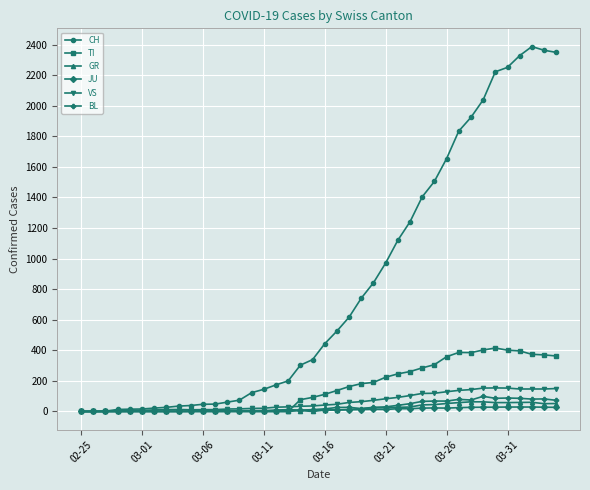

Which series has the largest range (max minus min)?

CH